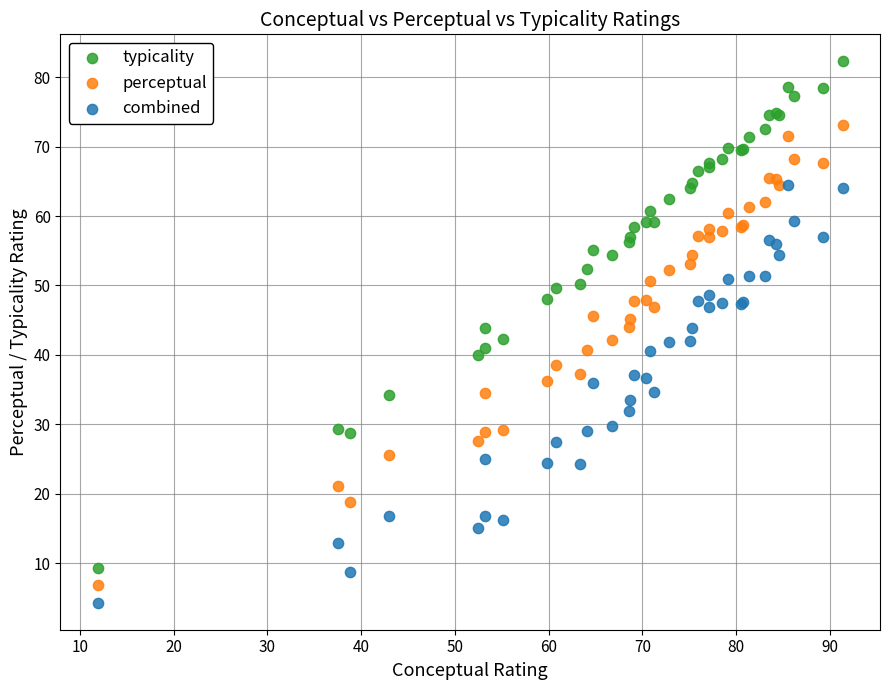

Which series has the widest spread of Y values?

typicality